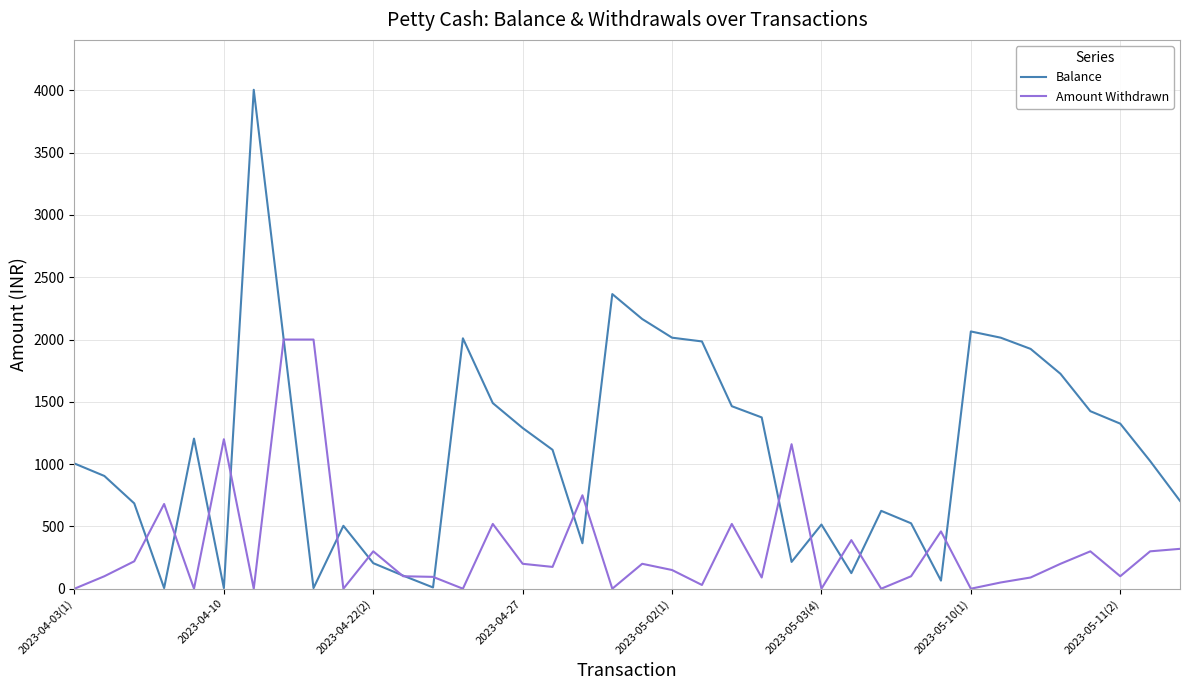

List the series in order of their overall mean, lowest first.

Amount Withdrawn, Balance